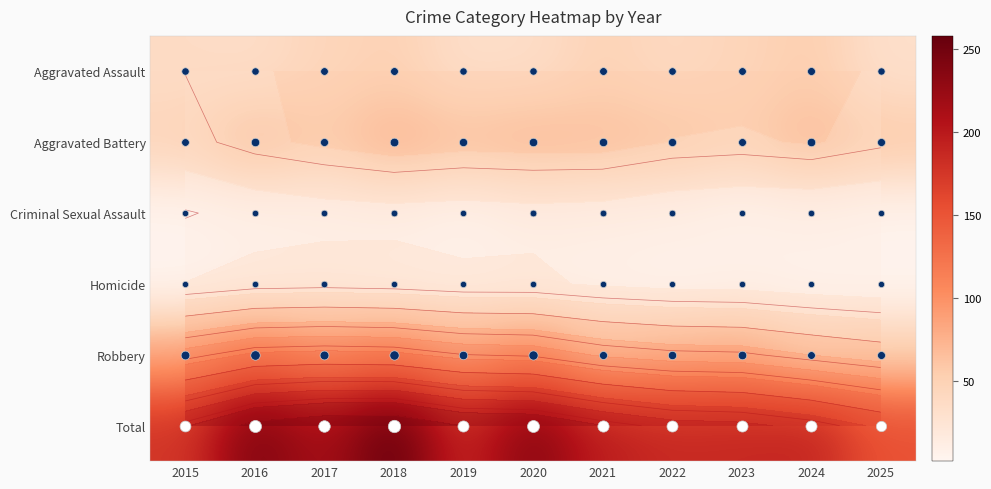

The Robbery series shows 90 at 2017. True or false?

True